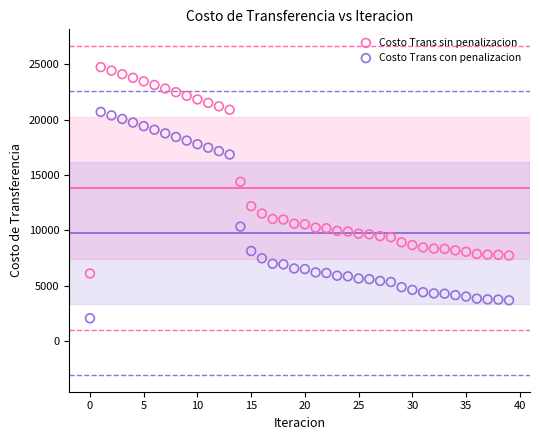

Which series contains the lowest Y value?

Costo Trans con penalizacion